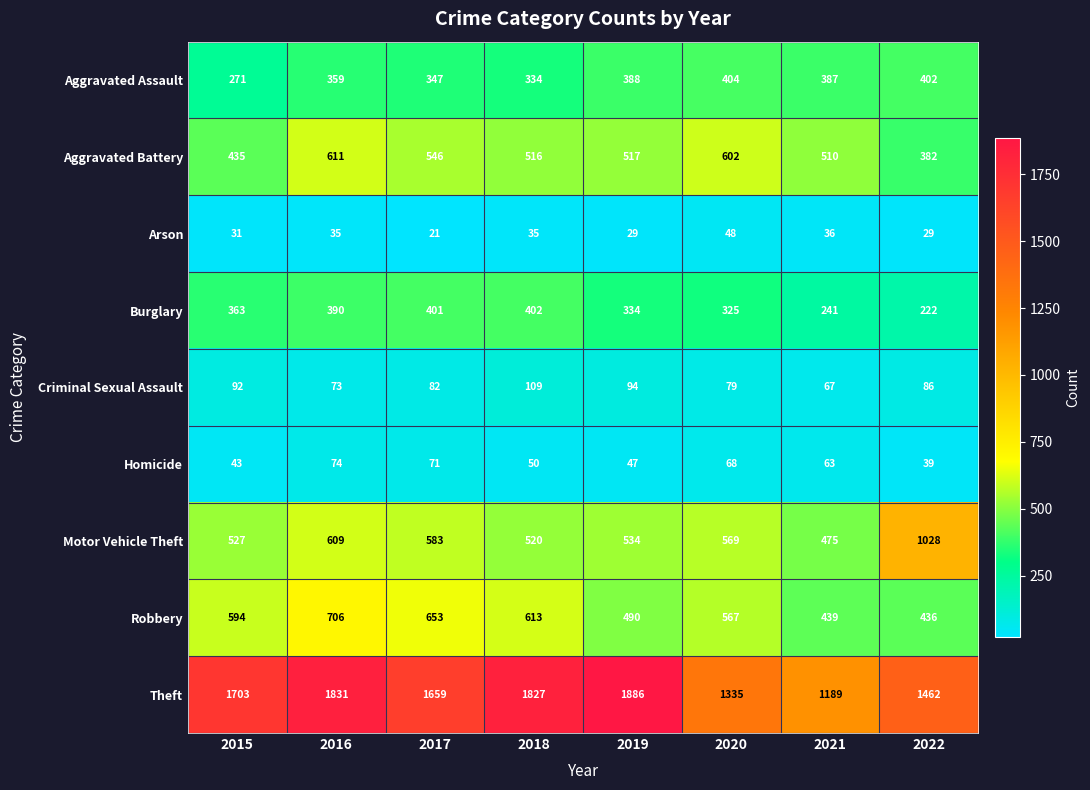

The value of Theft at 2021 is 1764. True or false?

False